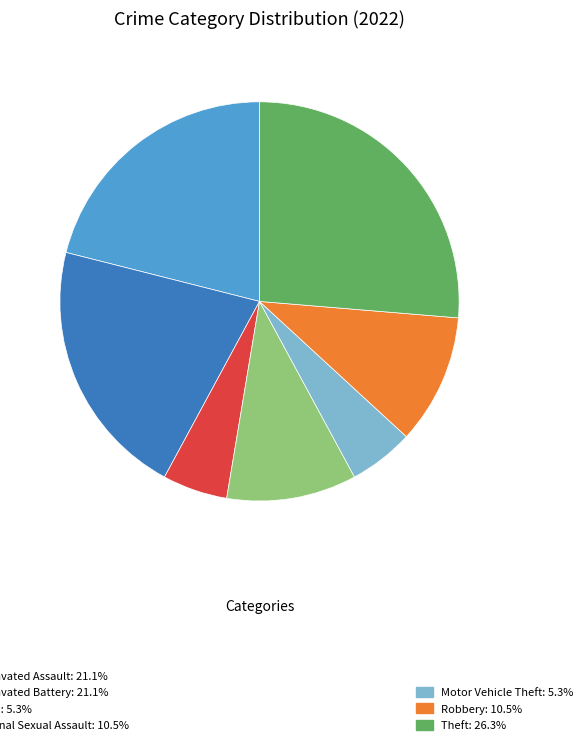

Is there a majority slice in this chart?

No